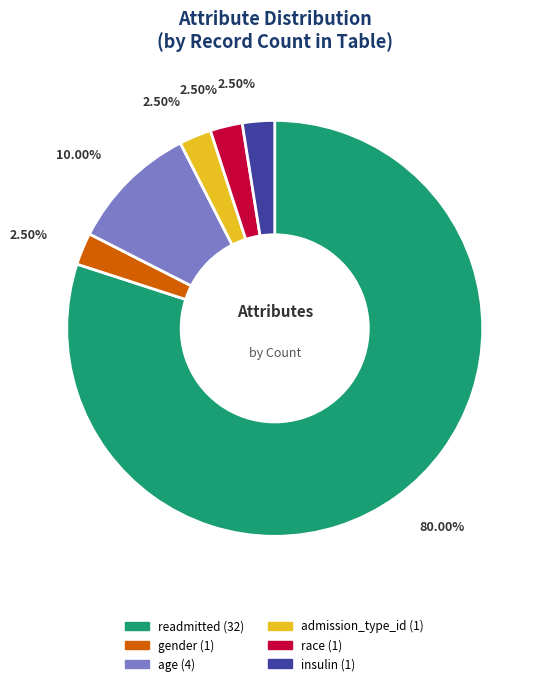

How many segments does this pie chart have?

6